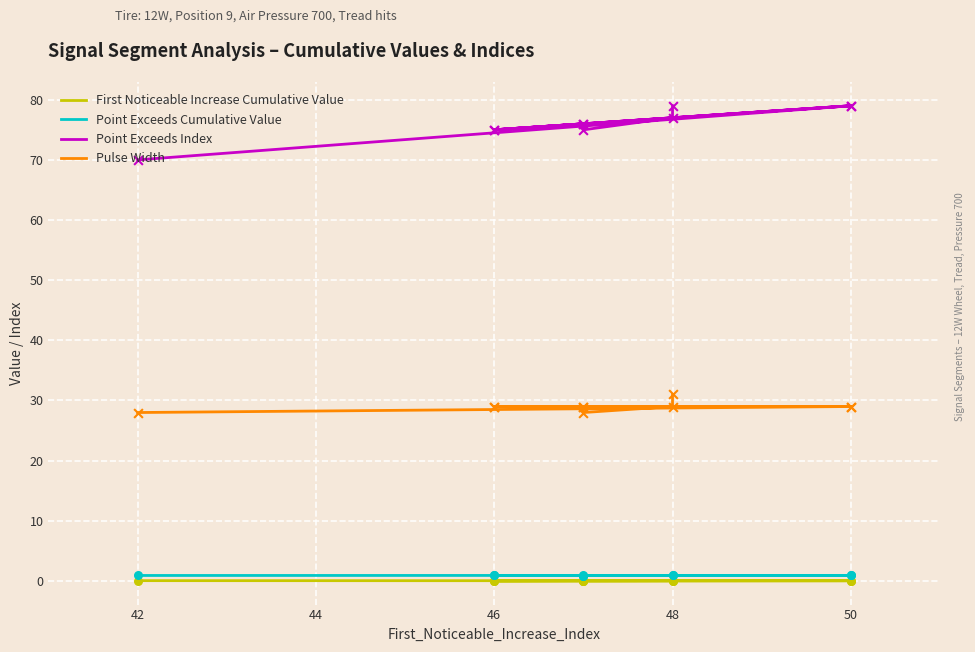

Which series has the largest Y range (max minus min)?

Point Exceeds Index